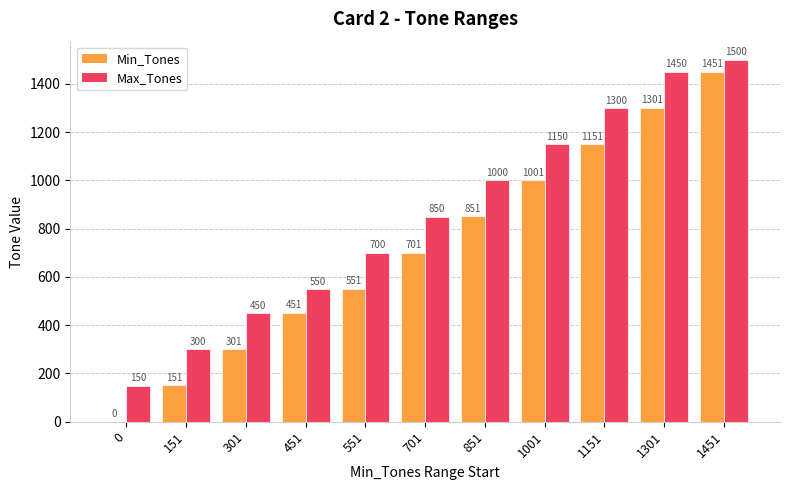

What is the sum of all Min_Tones values?

7910